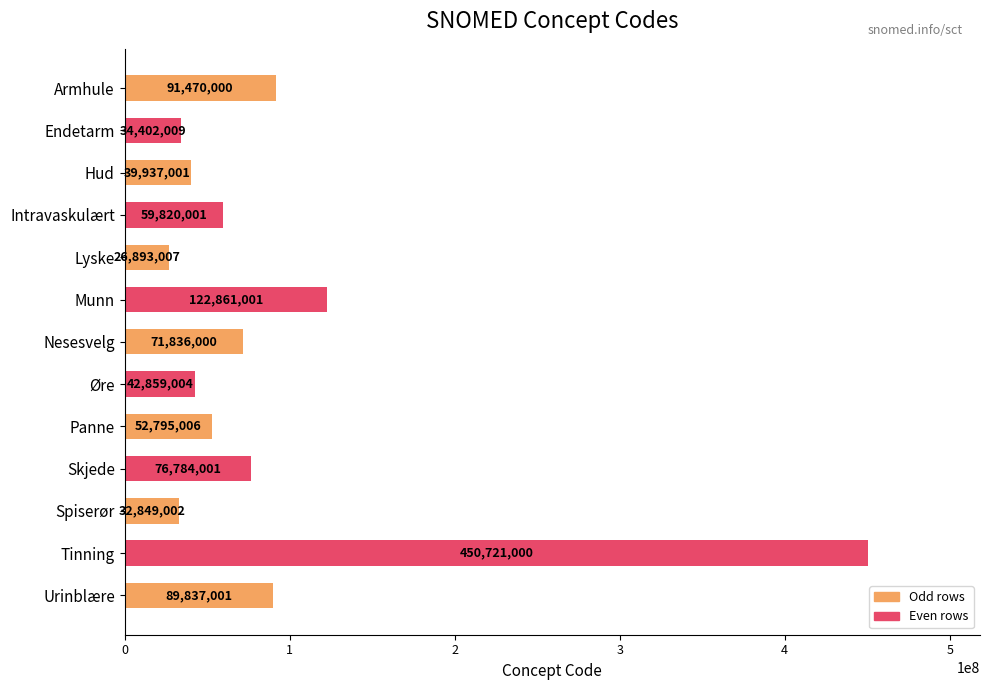

At which category does the chart reach its minimum across all series?

Lyske